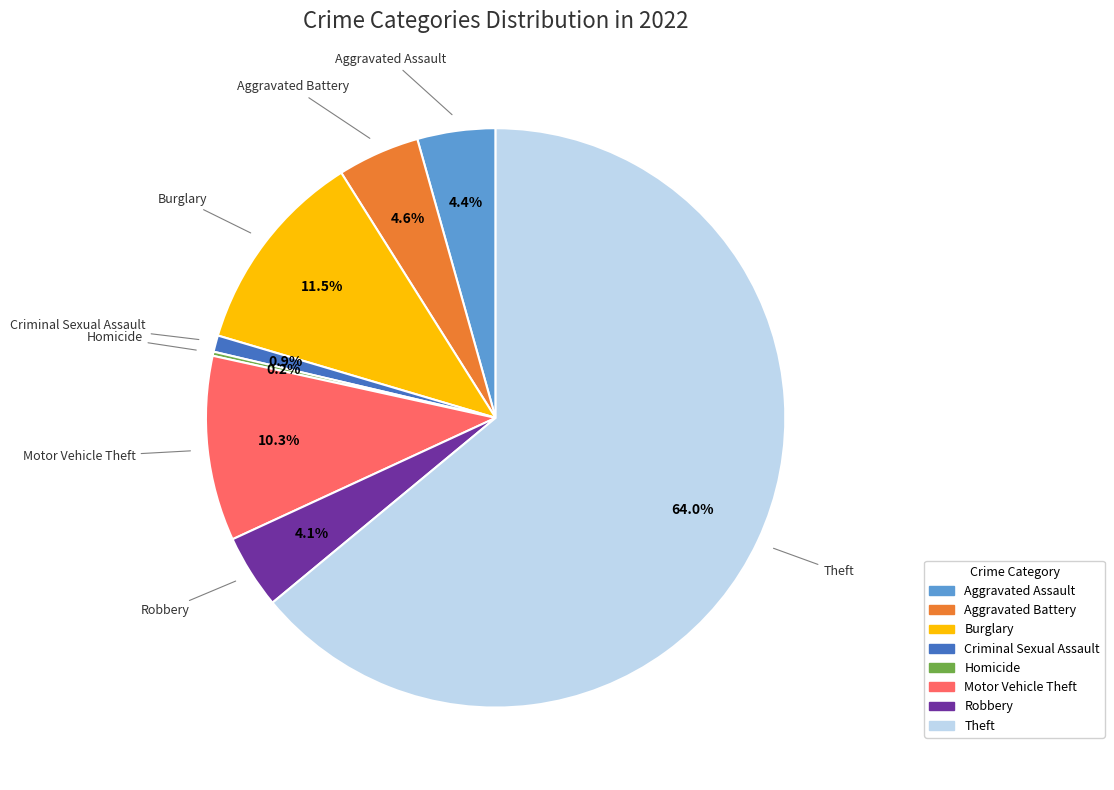

Is there a majority slice in this chart?

Yes